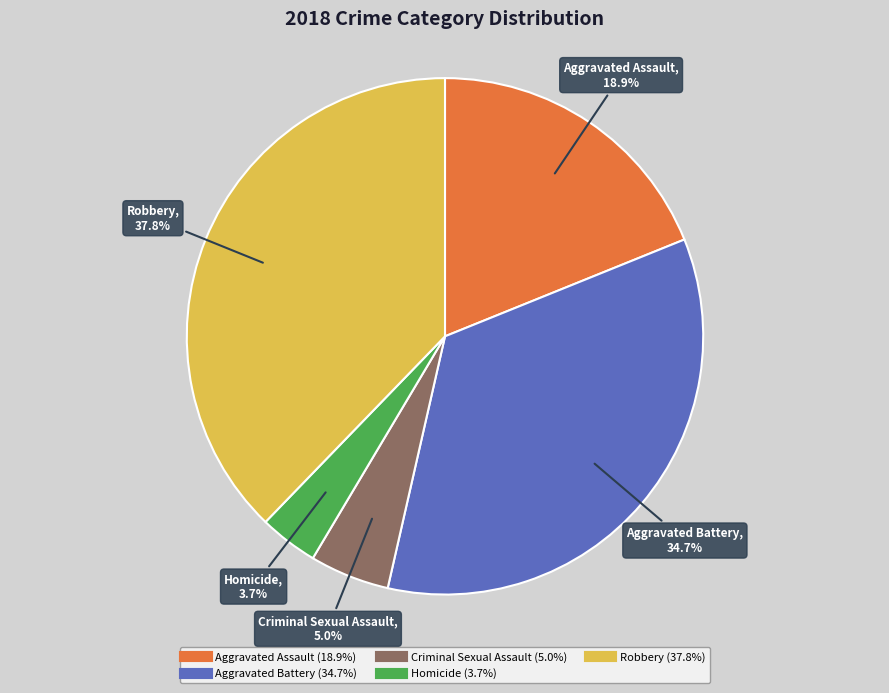

True or false: Robbery accounts for 38% of the total.

True